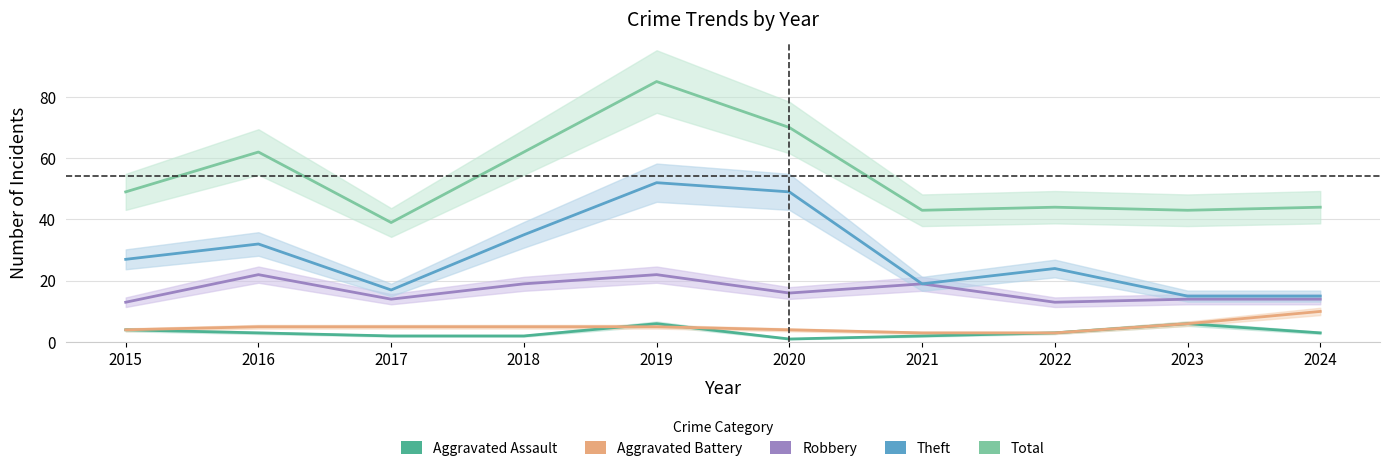

True or false: Aggravated Assault has more than 0 points higher than both neighbors.

True